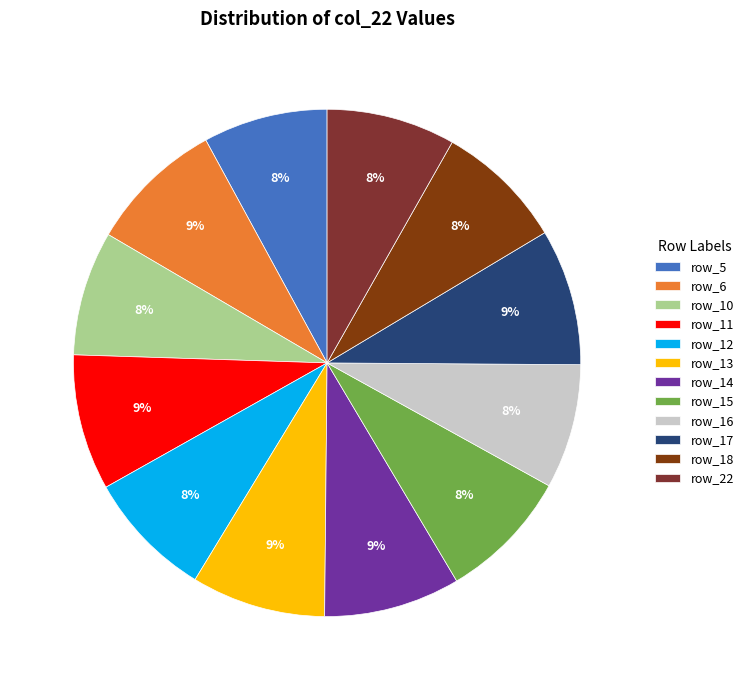

Does any single category account for the majority?

No